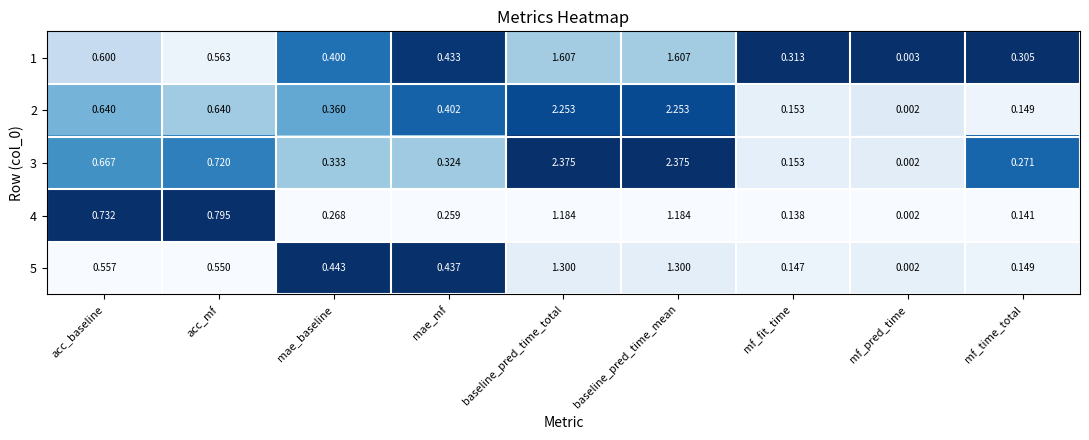

Where is 1 nearest to the value 0?

mf_pred_time